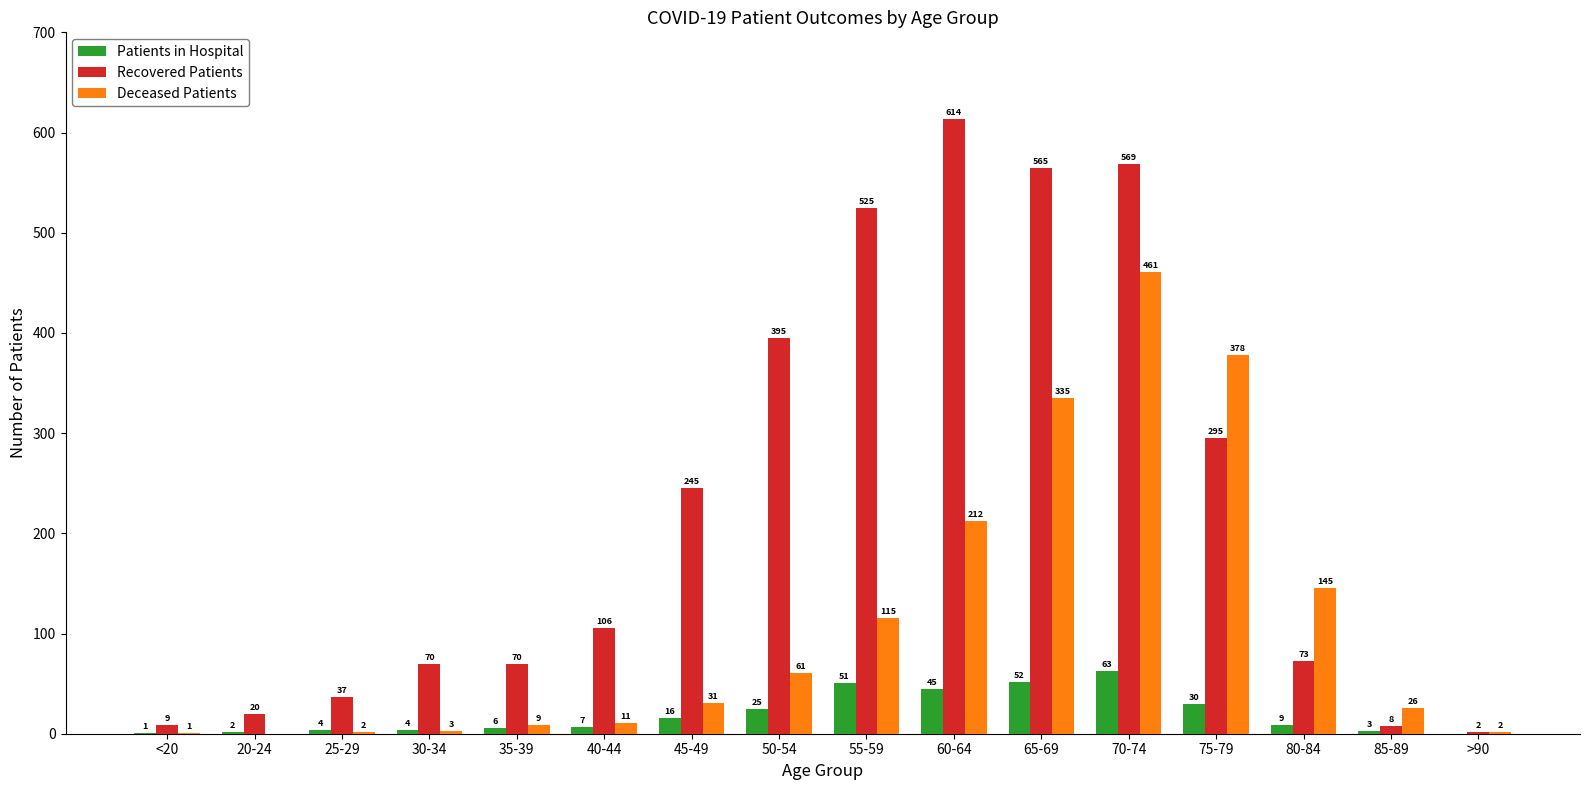

True or false: Recovered Patients has a value of 525 at 55-59.

True